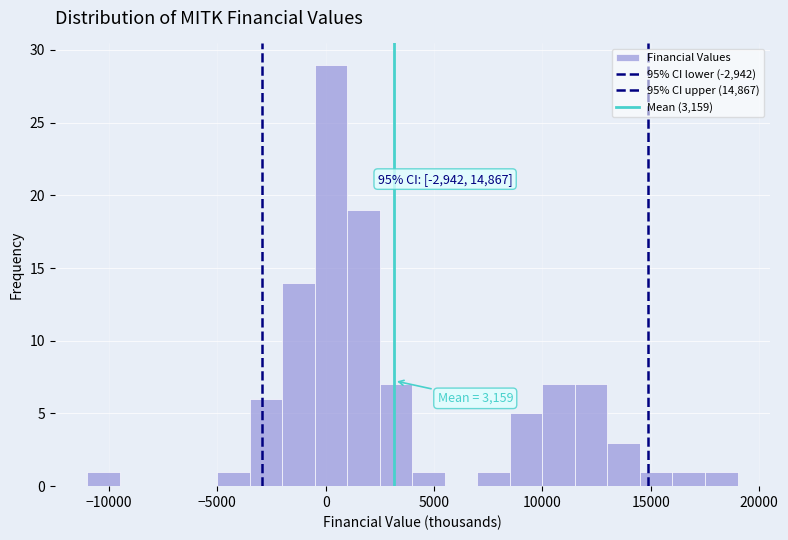

Around what value on the x-axis is the tallest bar? Give the approximate position of its centre, as read against the axis.

500